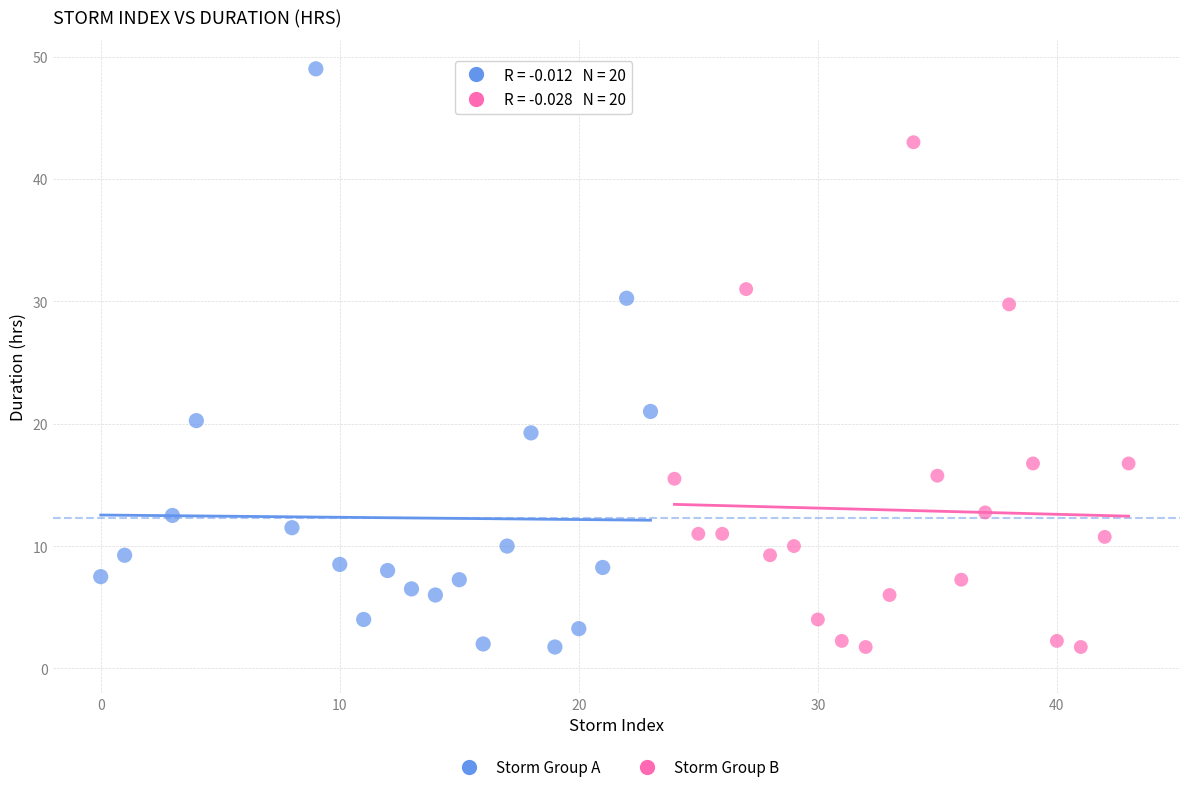

Which series has the largest Y range (max minus min)?

Storm Group A